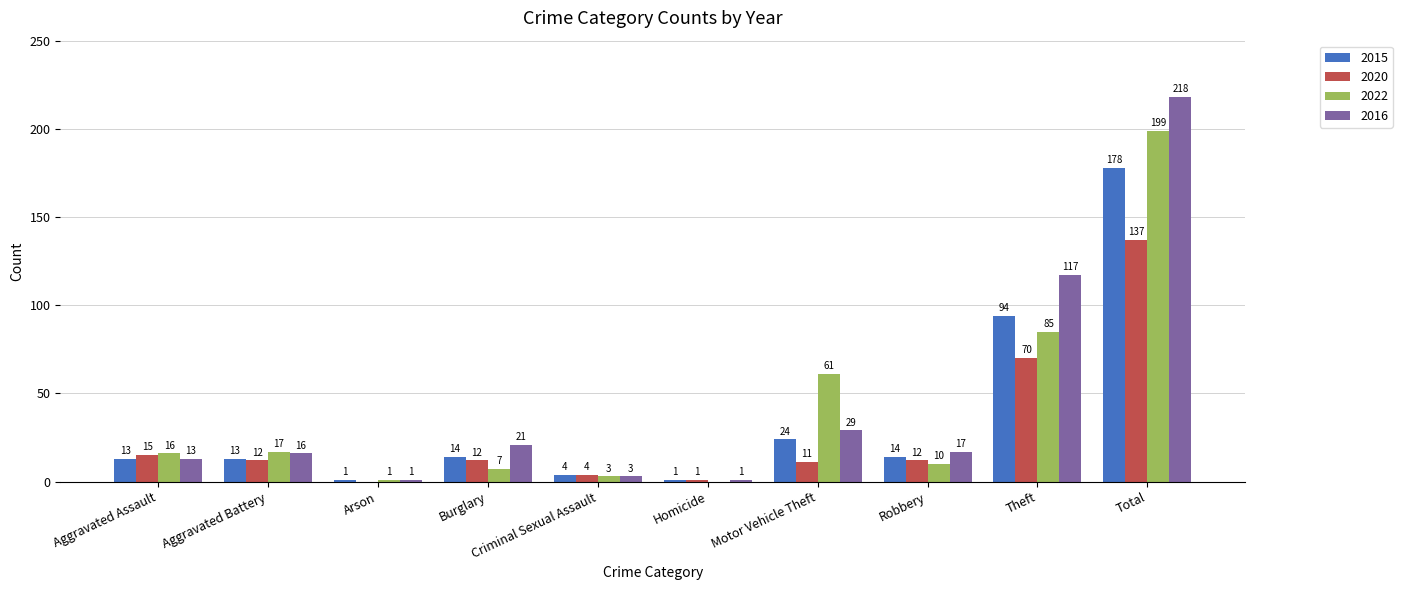

Which series has the largest total across all categories?

2016